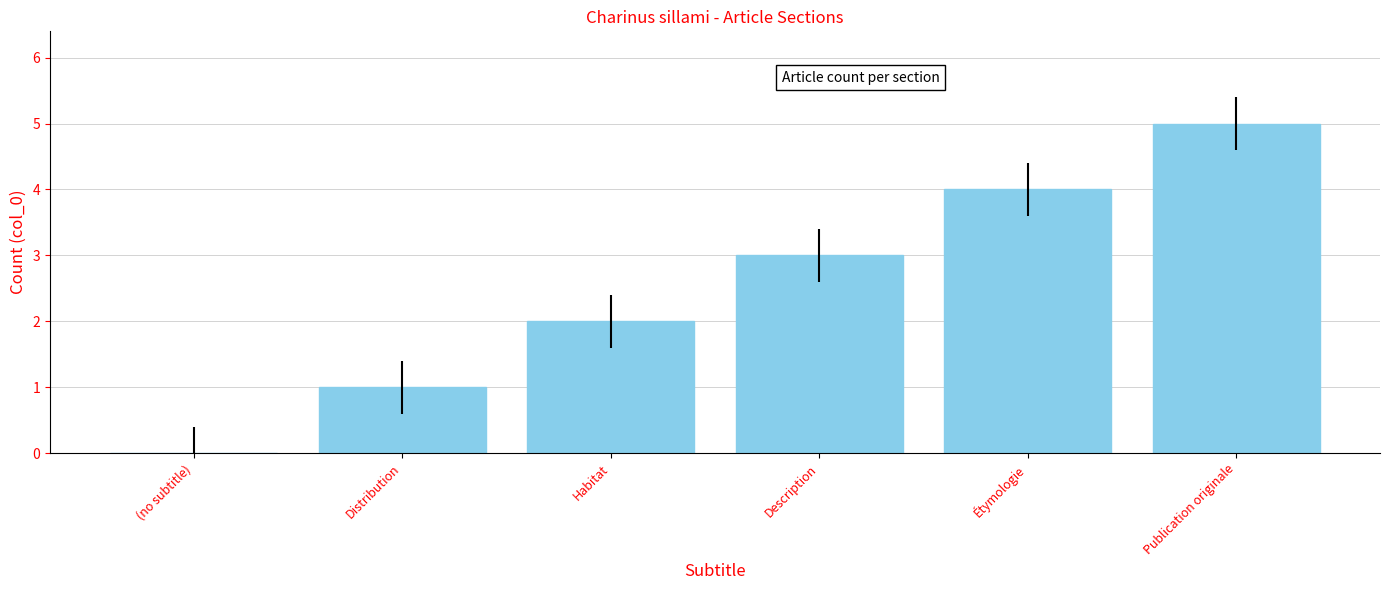

What is the sum of all values?

15